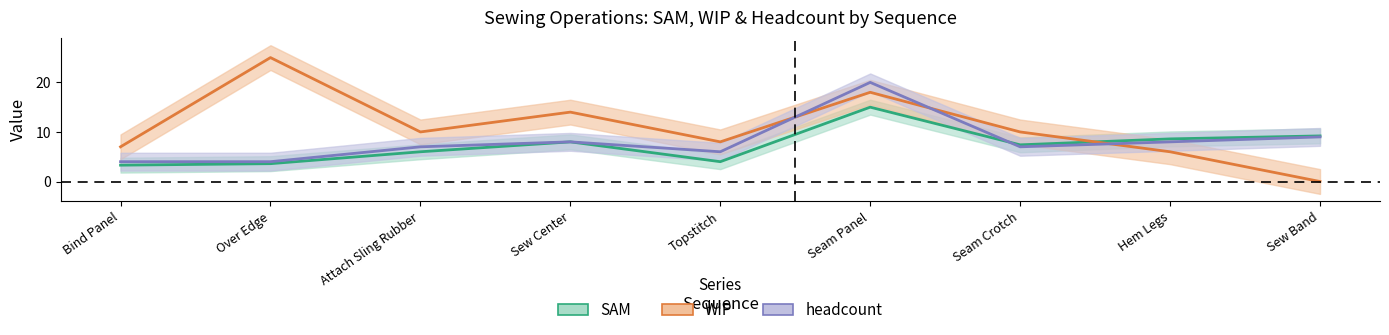

Is it true that headcount equals 8.0 at Sew Center?

True